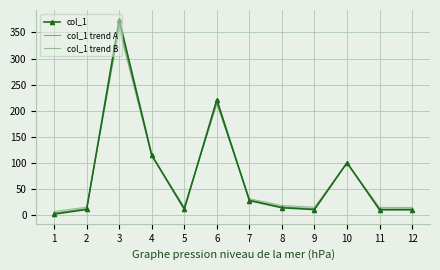

Where is the first local minimum for col_1 trend B?

5